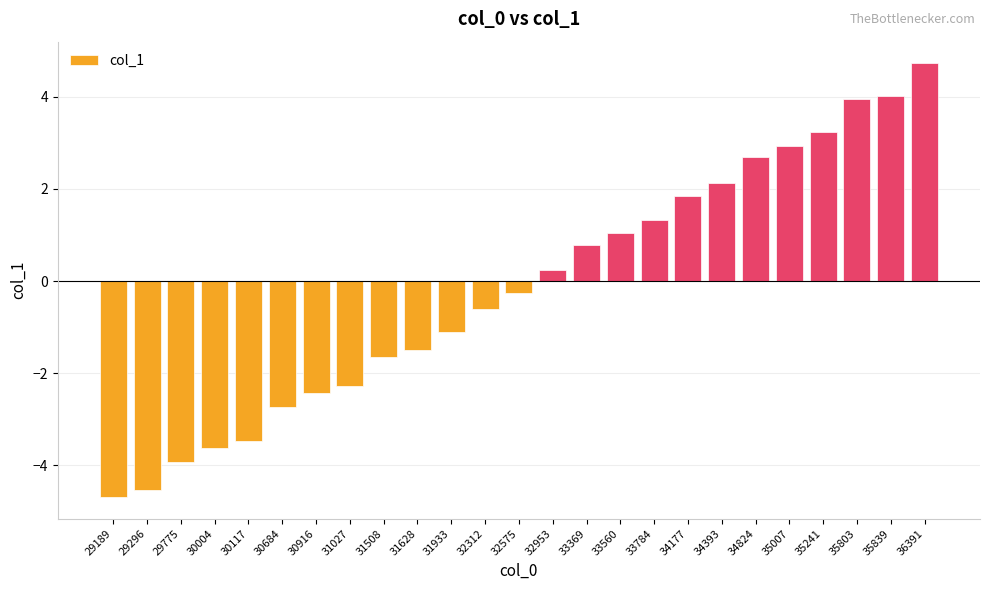

How many negative values are there?

13